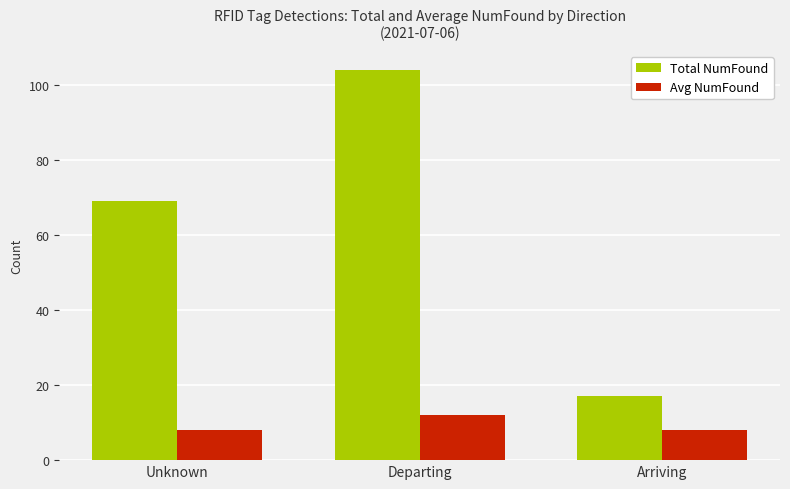

Which series changed the most between Departing and Arriving?

Total NumFound